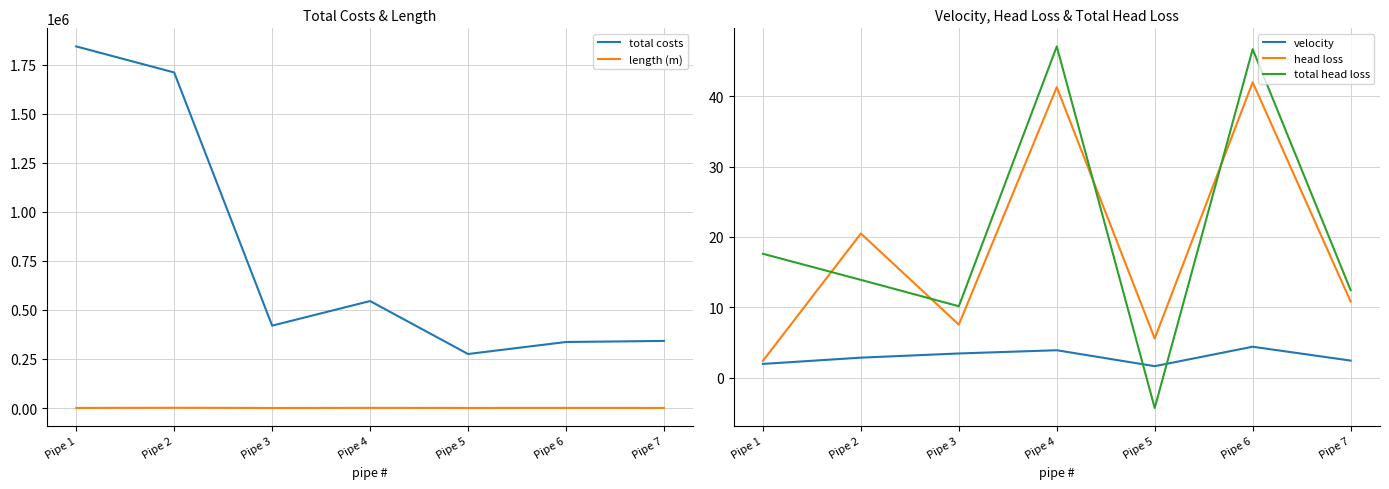

Does the chart have visible grid lines?

Yes